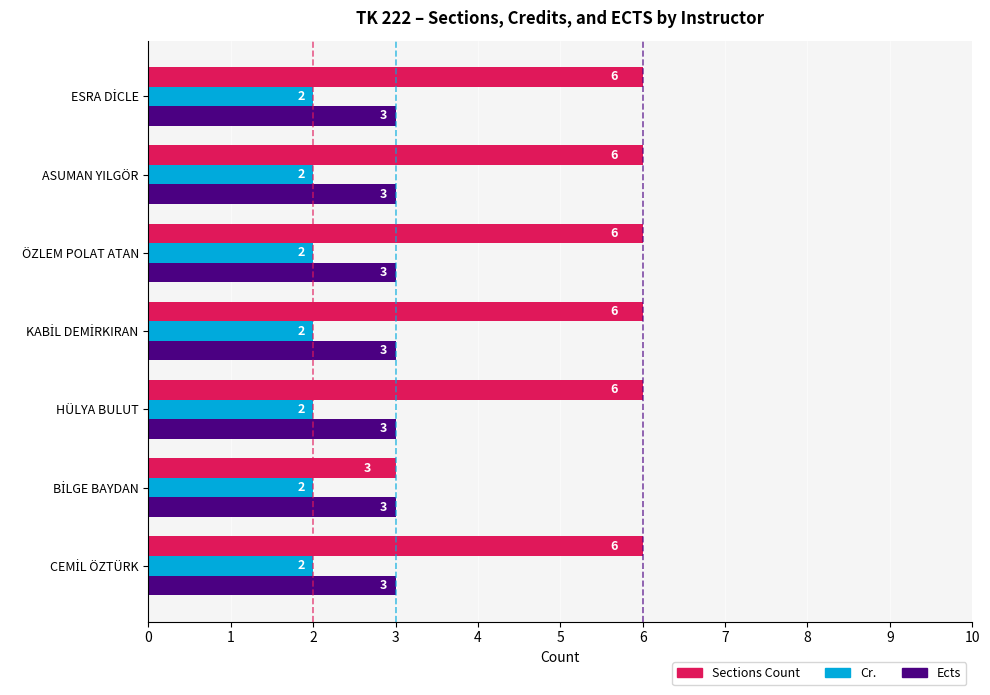

How many series are shown in this chart?

3